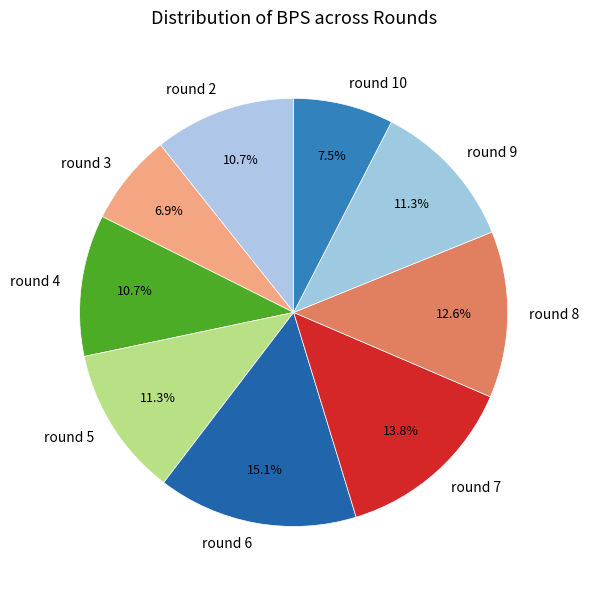

Does any single category account for the majority?

No